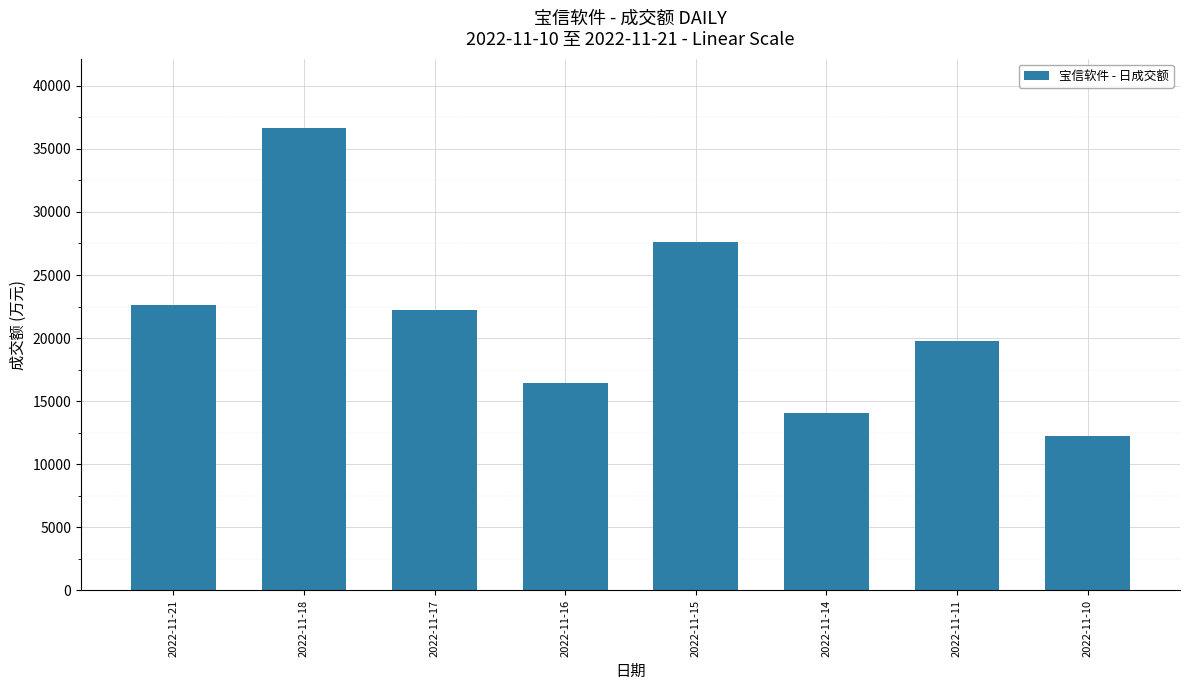

What is the difference between the maximum and minimum values?

24439